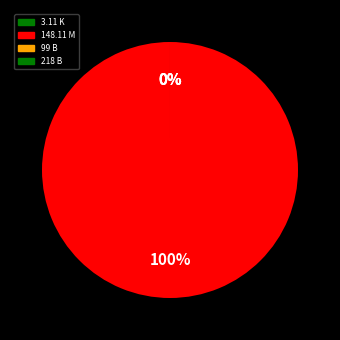

Is it true that 218 B is 35% of the pie?

False